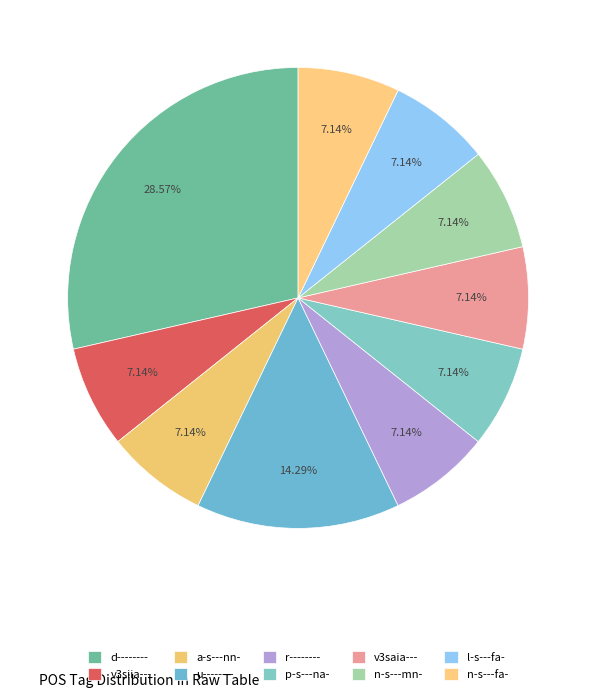

To the nearest percent, what is the combined percentage of r-------- and a-s---nn-?

14%